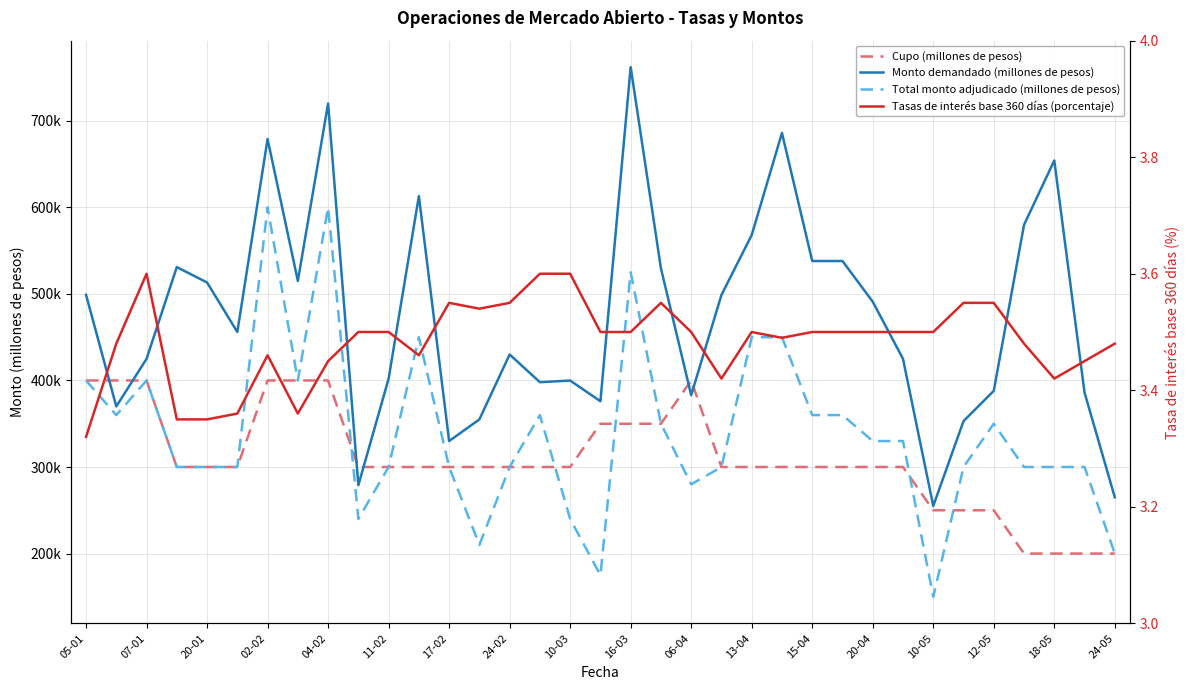

True or false: Monto demandado (millones de pesos) and Cupo (millones de pesos) intersect in this chart.

True